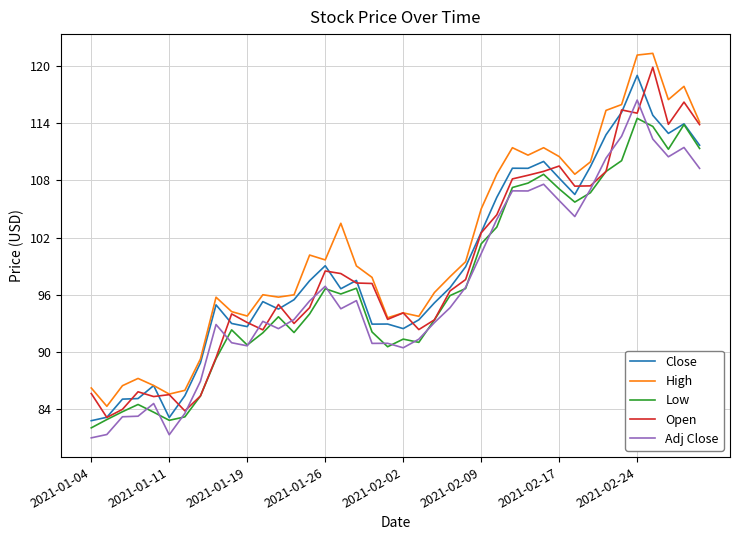

Which series has the largest total across all categories?

High